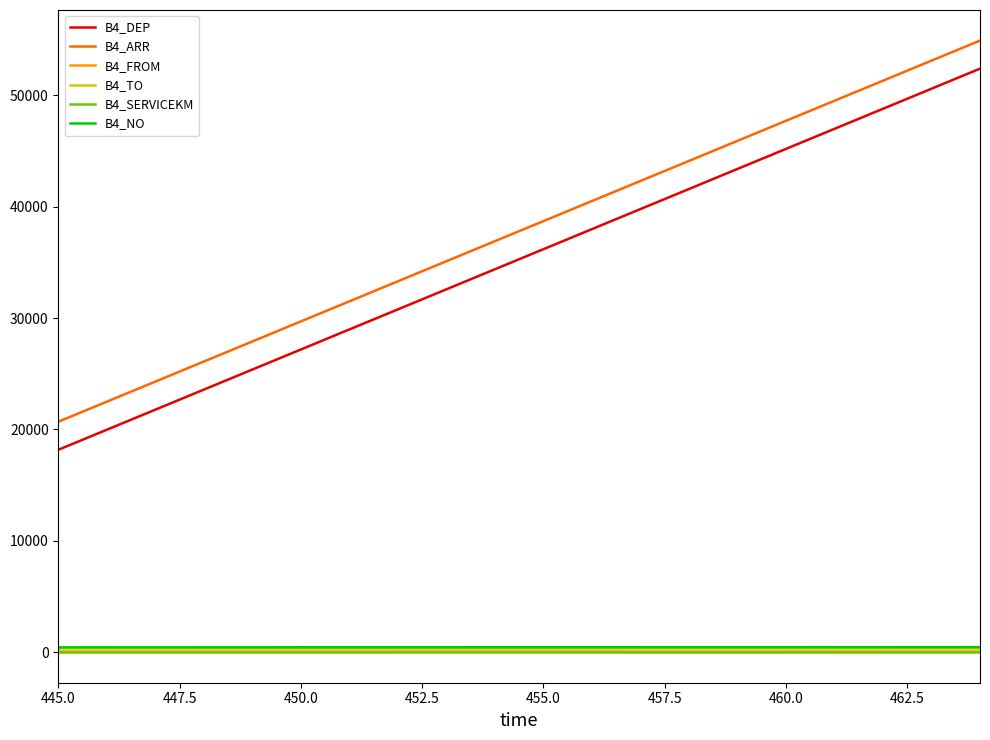

How many lines are shown in the chart?

6